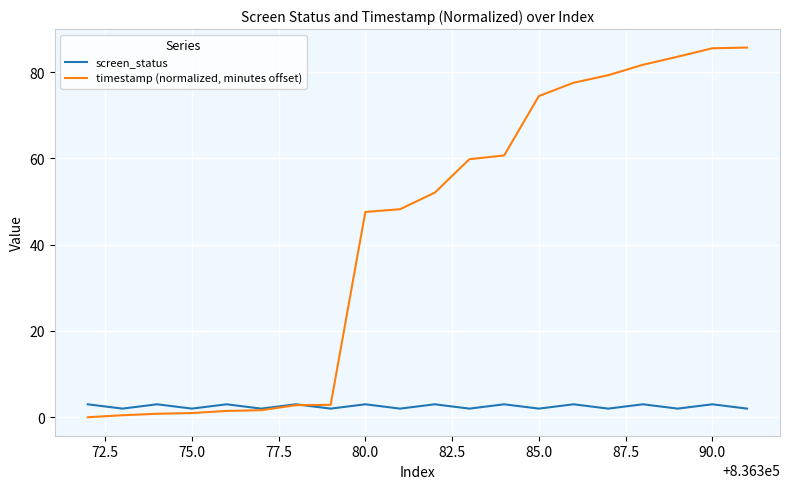

Which series has the largest range (max minus min)?

timestamp (normalized, minutes offset)